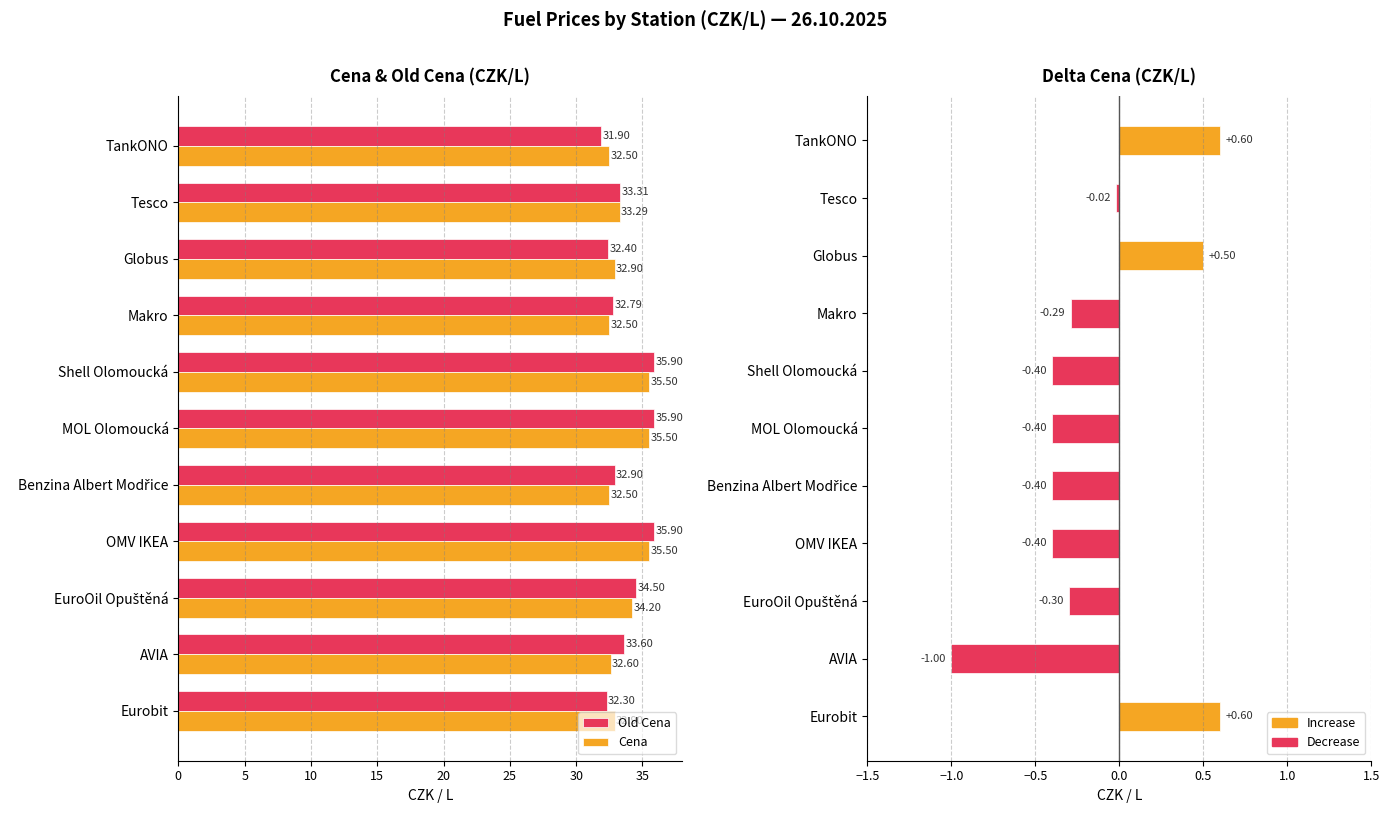

At how many categories does at least one series exceed 4?

11